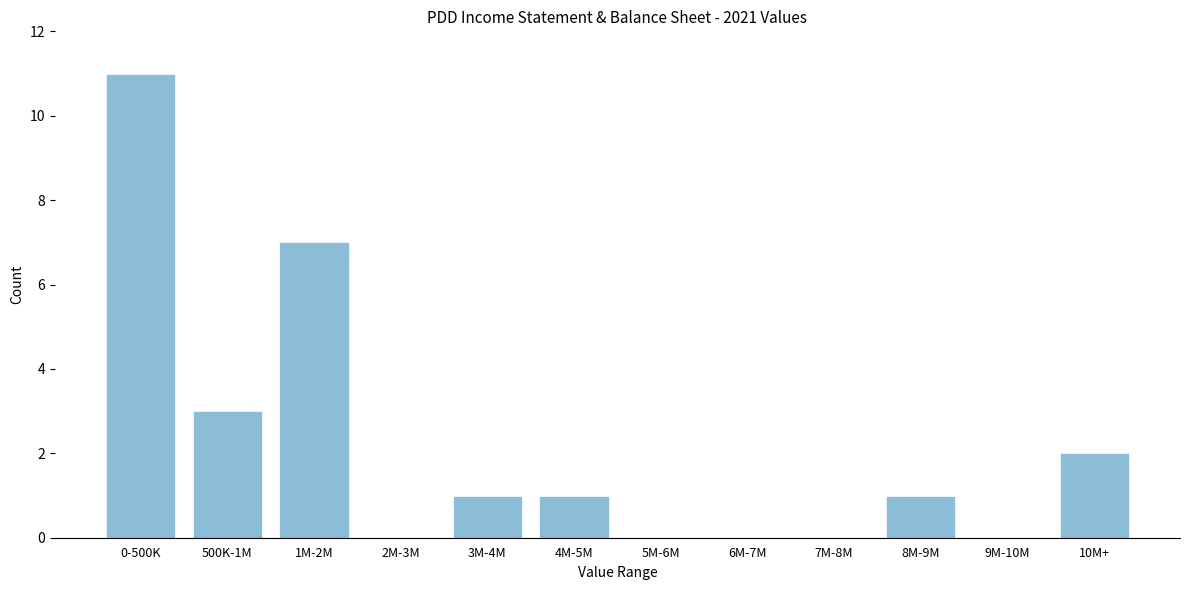

Reading left to right, extract all data points from this chart.

0-500K=11	500K-1M=3	1M-2M=7	2M-3M=0	3M-4M=1	4M-5M=1	5M-6M=0	6M-7M=0	7M-8M=0	8M-9M=1	9M-10M=0	10M+=2